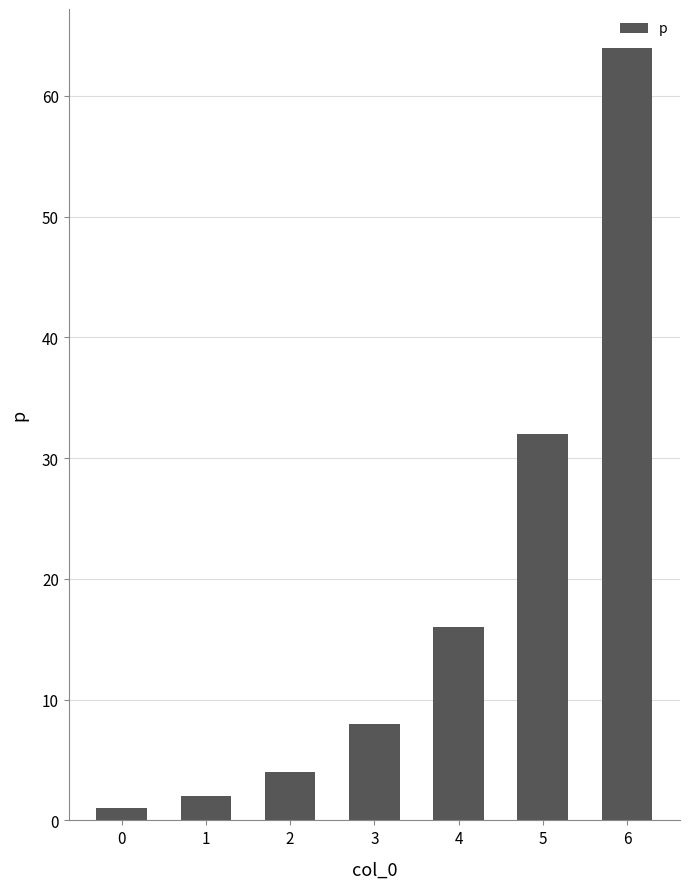

True or false: the data shows 64 at 6.

True